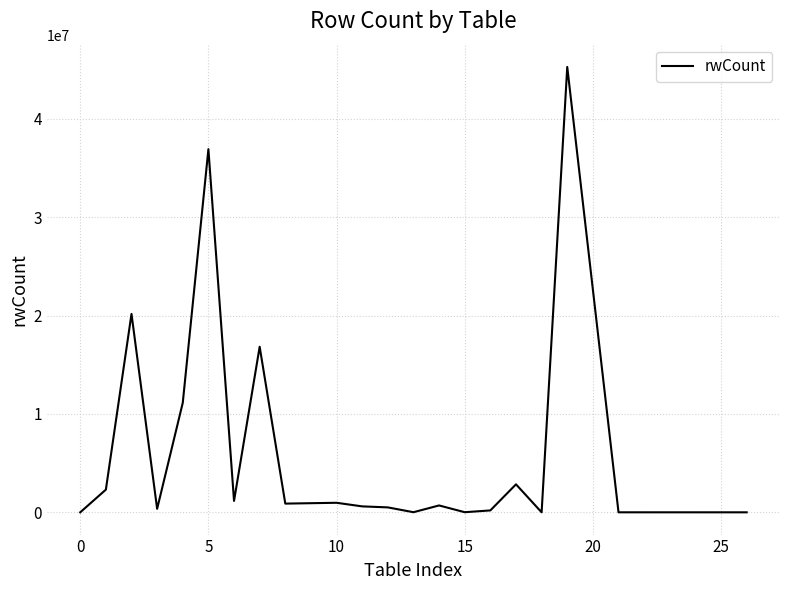

What is the difference between the maximum and minimum values?

45278883